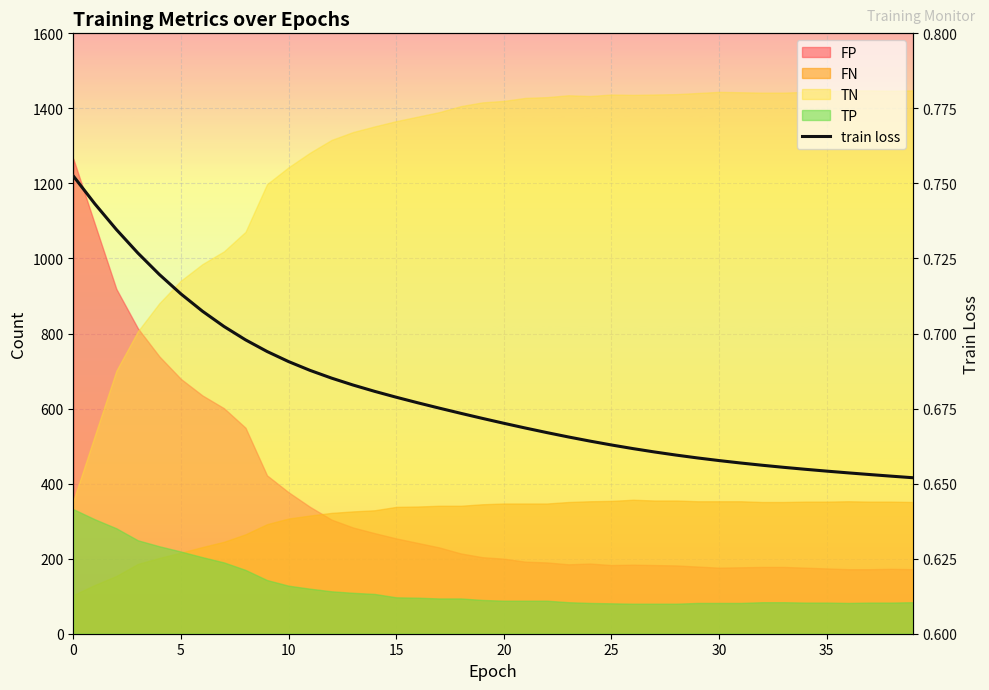

Between 25 and 14, which is larger?

14